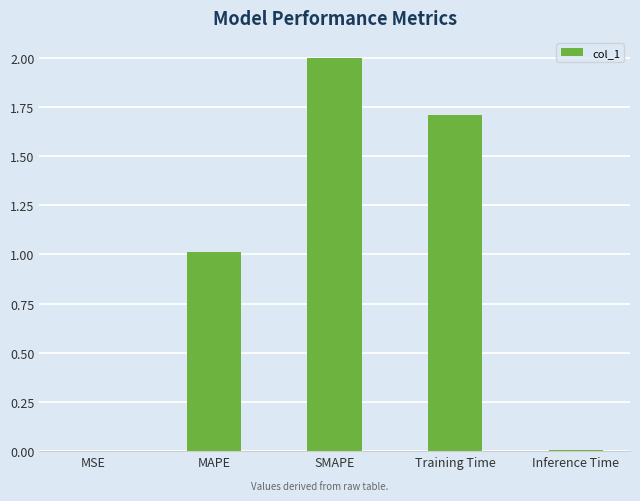

How many series are shown in this chart?

1